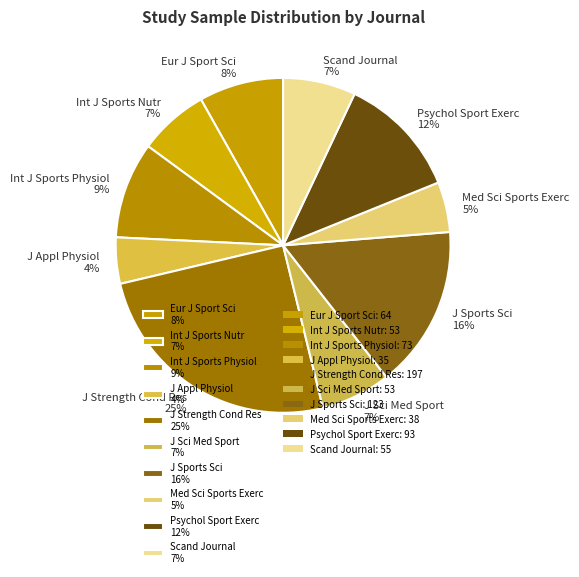

Which category has the biggest portion of the pie?

J Strength Cond Res 25%